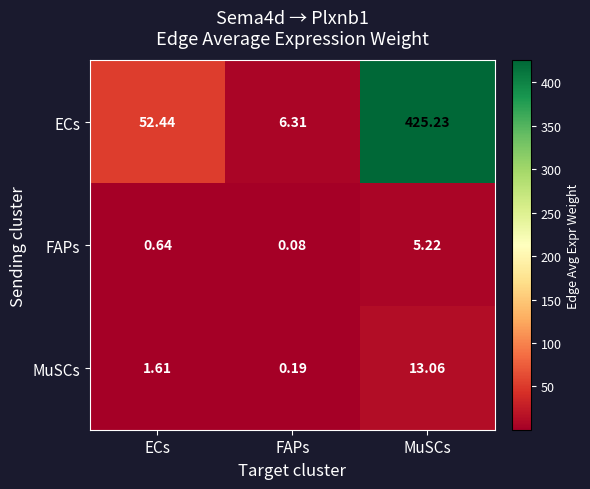

Which series has the largest total across all categories?

ECs